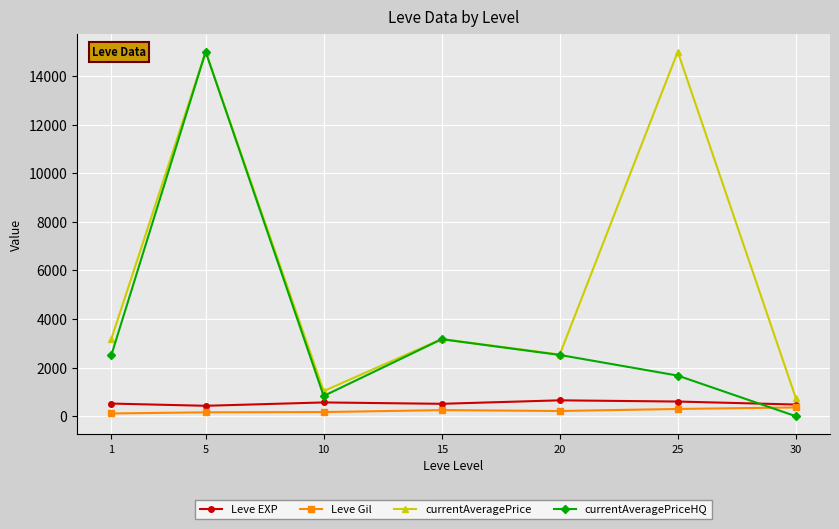

Between 5 and 25, which series saw the biggest shift?

currentAveragePriceHQ